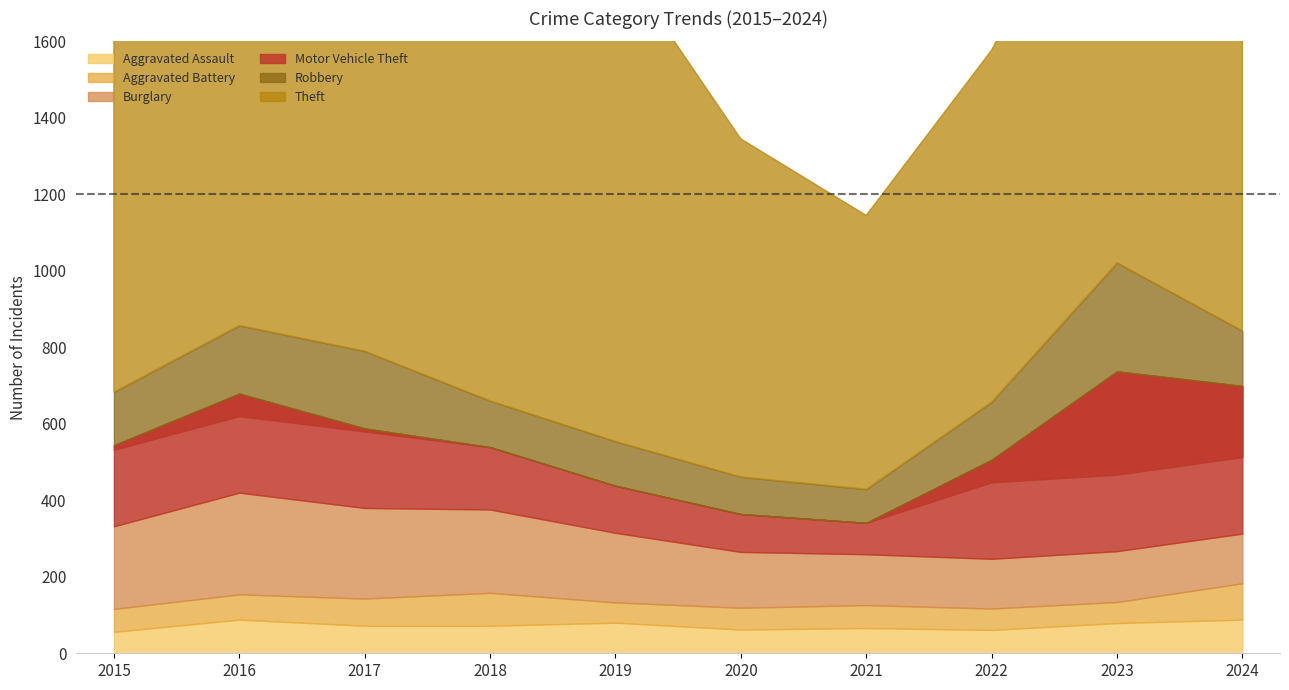

Reading left to right, extract all data points from this chart.

Aggravated Assault: 2015=56	2016=88	2017=72	2018=72	2019=80	2020=62	2021=66	2022=61	2023=79	2024=88
Aggravated Battery: 2015=60	2016=66	2017=71	2018=86	2019=53	2020=57	2021=60	2022=56	2023=55	2024=95
Burglary: 2015=216	2016=266	2017=237	2018=218	2019=182	2020=146	2021=133	2022=130	2023=133	2024=130
Motor Vehicle Theft: 2015=212	2016=259	2017=208	2018=163	2019=123	2020=99	2021=82	2022=259	2023=470	2024=386
Robbery: 2015=139	2016=178	2017=202	2018=121	2019=116	2020=97	2021=88	2022=151	2023=284	2024=144
Theft: 2015=1041	2016=1151	2017=1188	2018=1170	2019=1272	2020=884	2021=716	2022=920	2023=1198	2024=1475